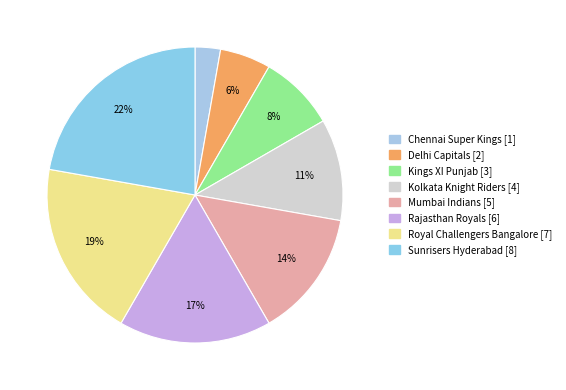

What percentage is the Mumbai Indians slice, to the nearest percent?

14%